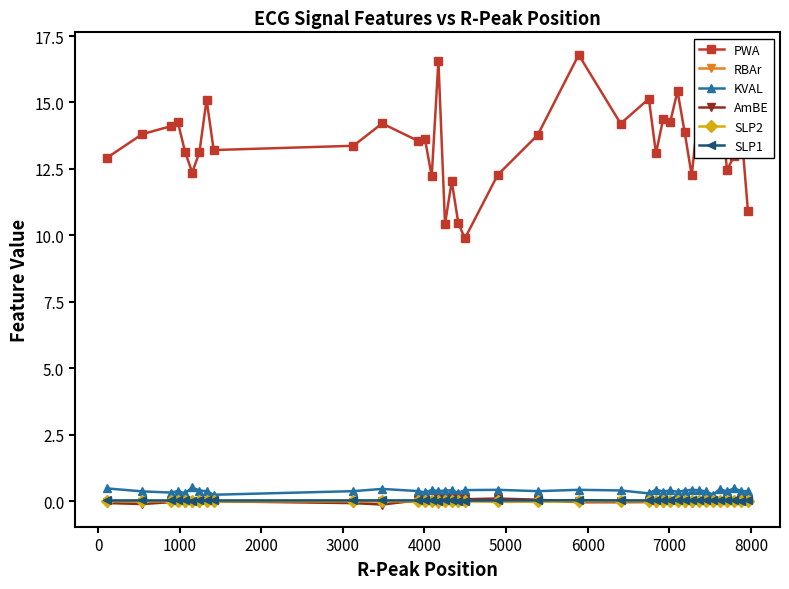

Is this an area chart (filled region under the line)?

No